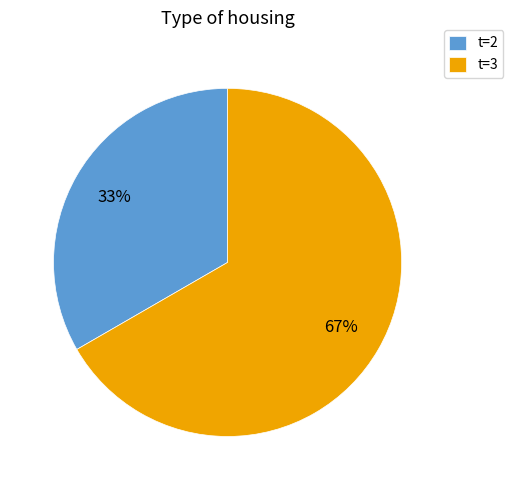

Do t=2 and t=3 together represent more than half of the pie?

Yes